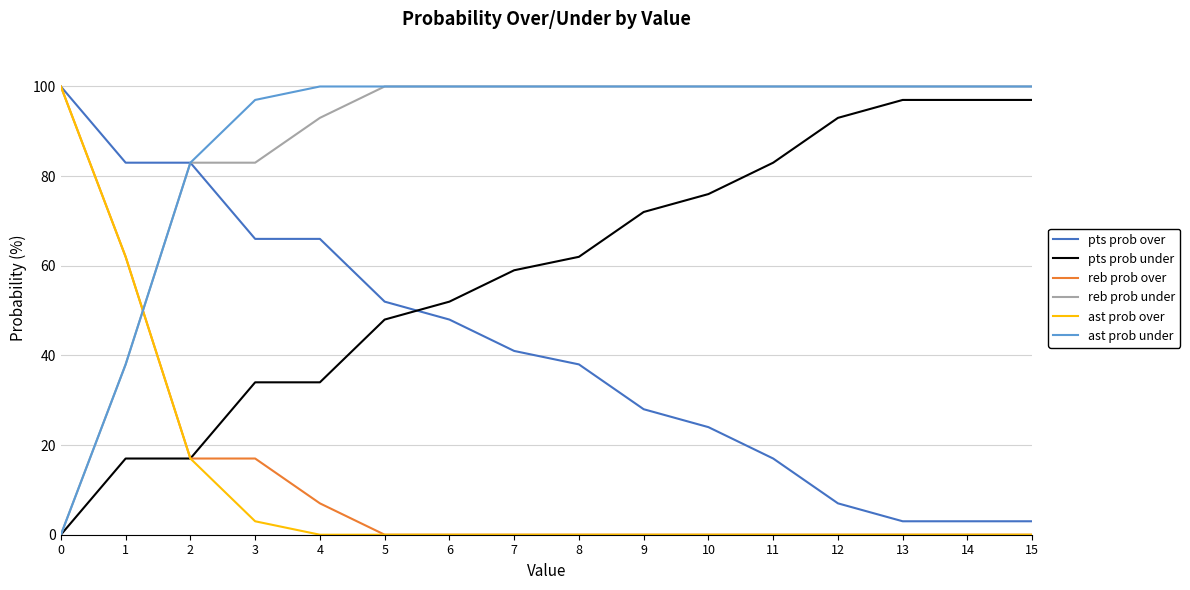

Does the chart display data point markers on the line(s)?

No